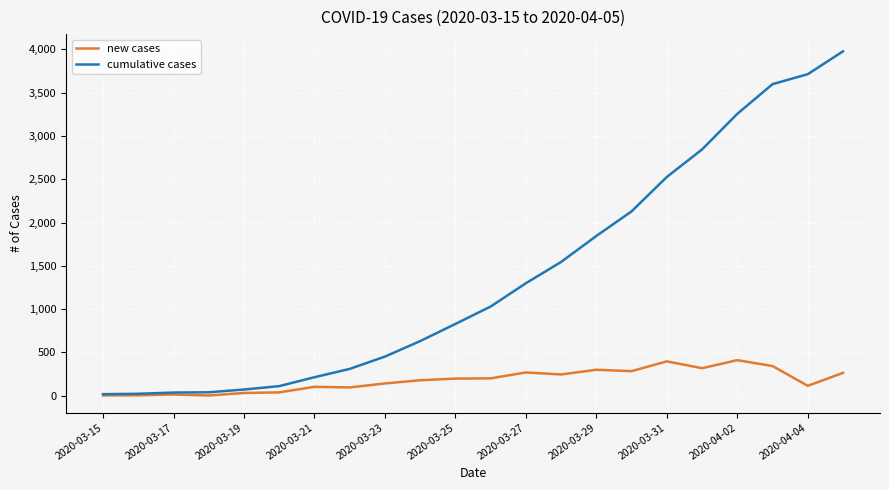

Rank the series by their average value, from lowest to highest.

new cases, cumulative cases